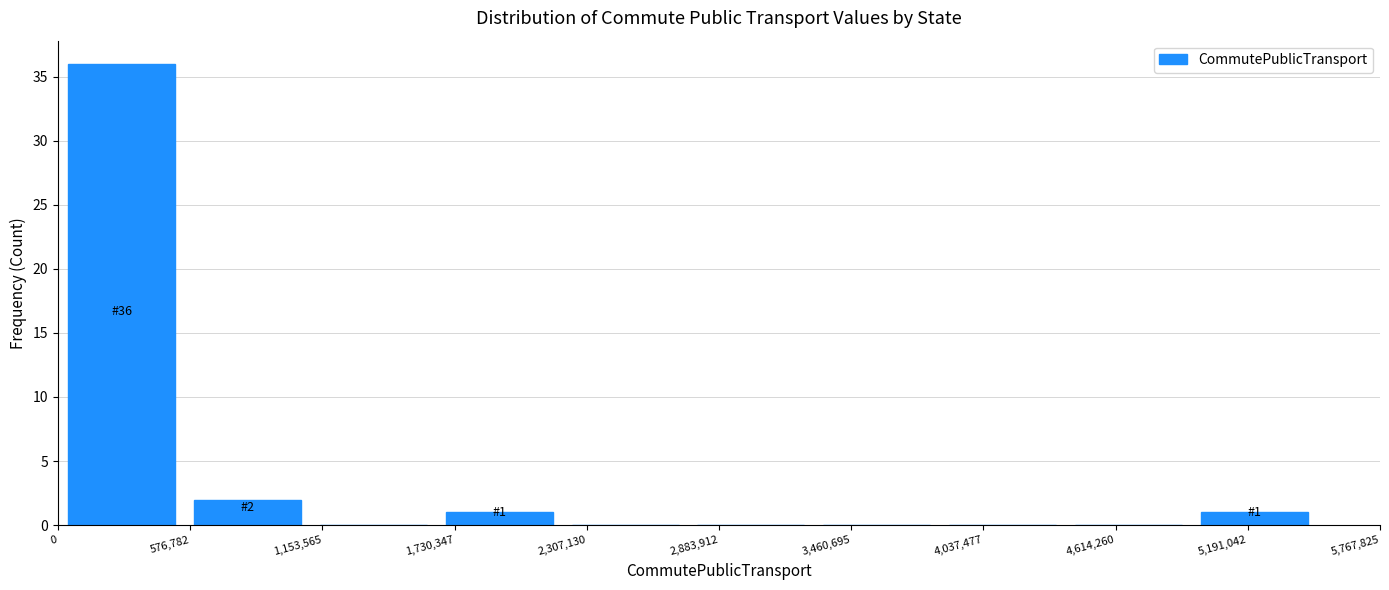

Over which range of the x-axis is the bar tallest?

0 to 600000